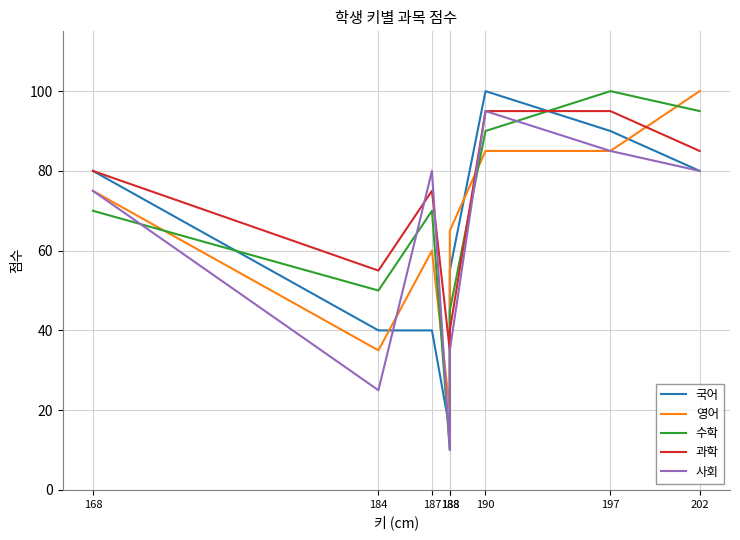

How many values in the 사회 series exceed 80?

2